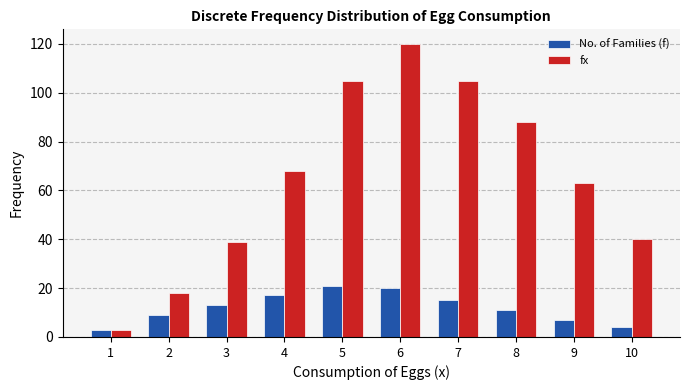

List the series in order of their peak value, highest first.

fx, No. of Families (f)